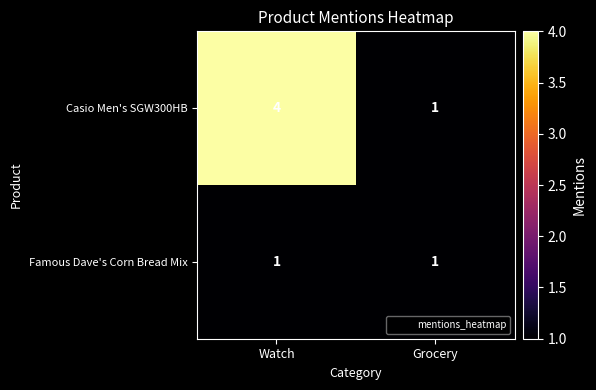

Which series has the largest range (max minus min)?

Casio Men's SGW300HB